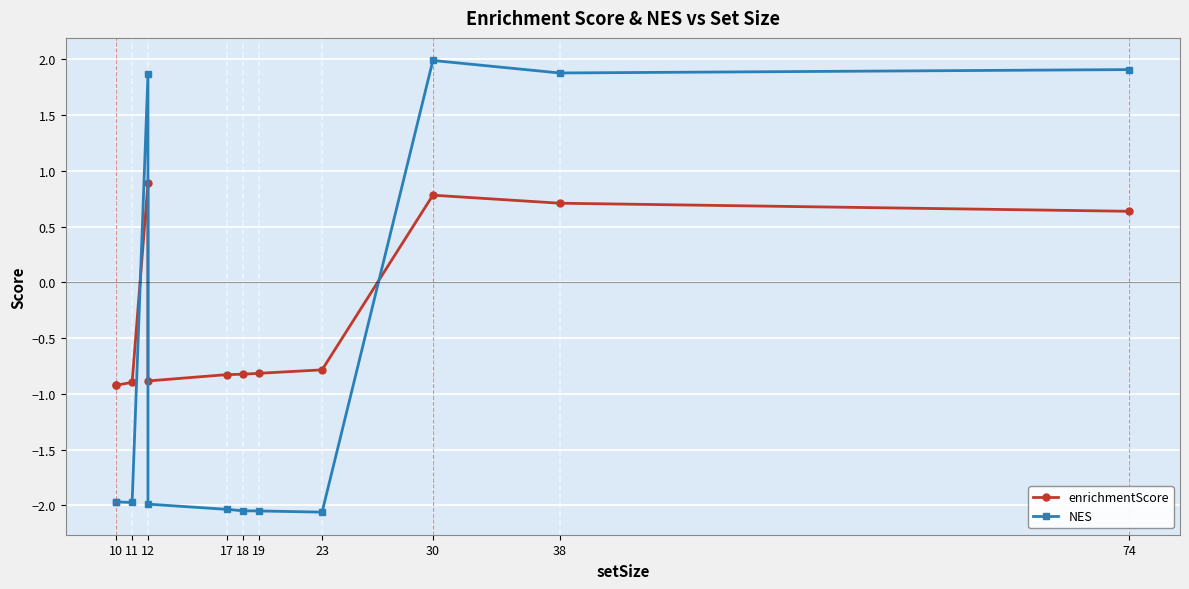

At how many categories does at least one series exceed 0?

4